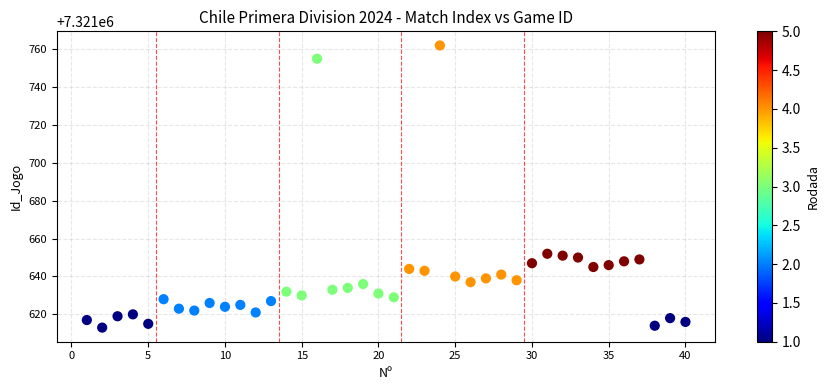

What is the range of X values (max minus min)?

39